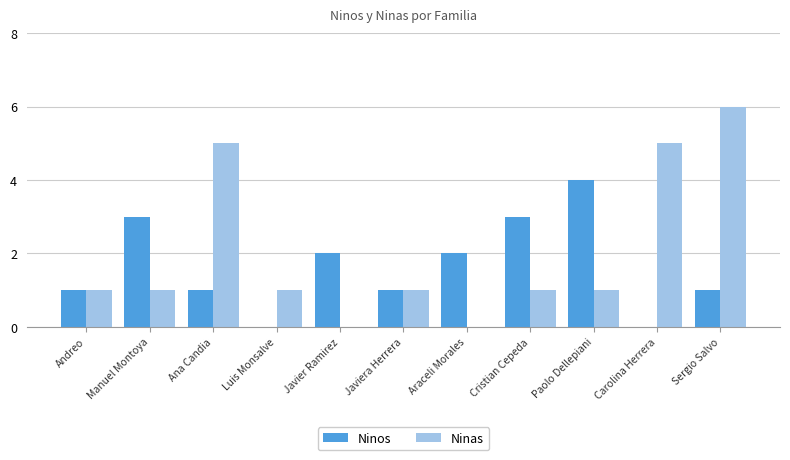

The Ninas series shows 1 at Andreo. True or false?

True